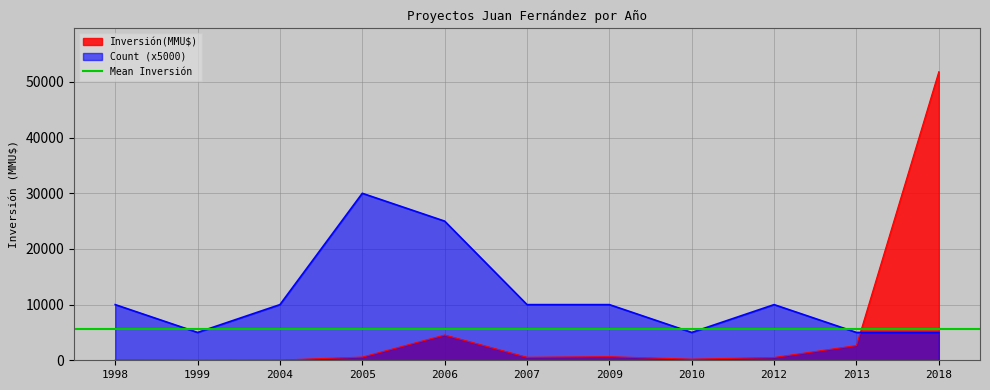

Reading right to left, transcribe all the data shown in this chart.

Inversión(MMU$): 2018=51860	2013=2650	2012=500	2010=200	2009=640	2007=534	2006=4539	2005=570	2004=35	1999=20	1998=50
Count: 2018=5000	2013=5000	2012=10000	2010=5000	2009=10000	2007=10000	2006=25000	2005=30000	2004=10000	1999=5000	1998=10000